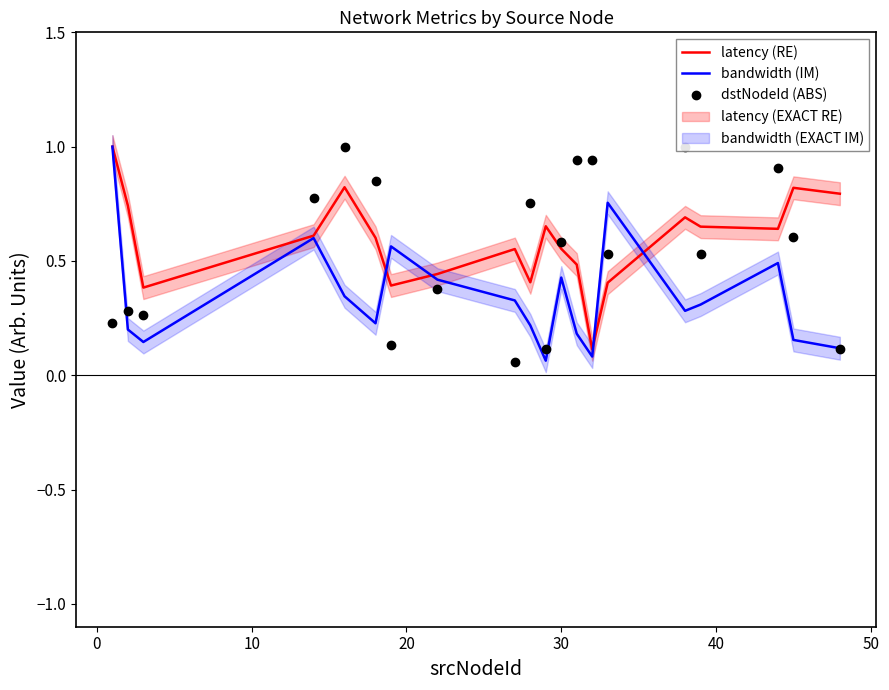

The dstNodeId (ABS) series shows 0.6 at 13. True or false?

False